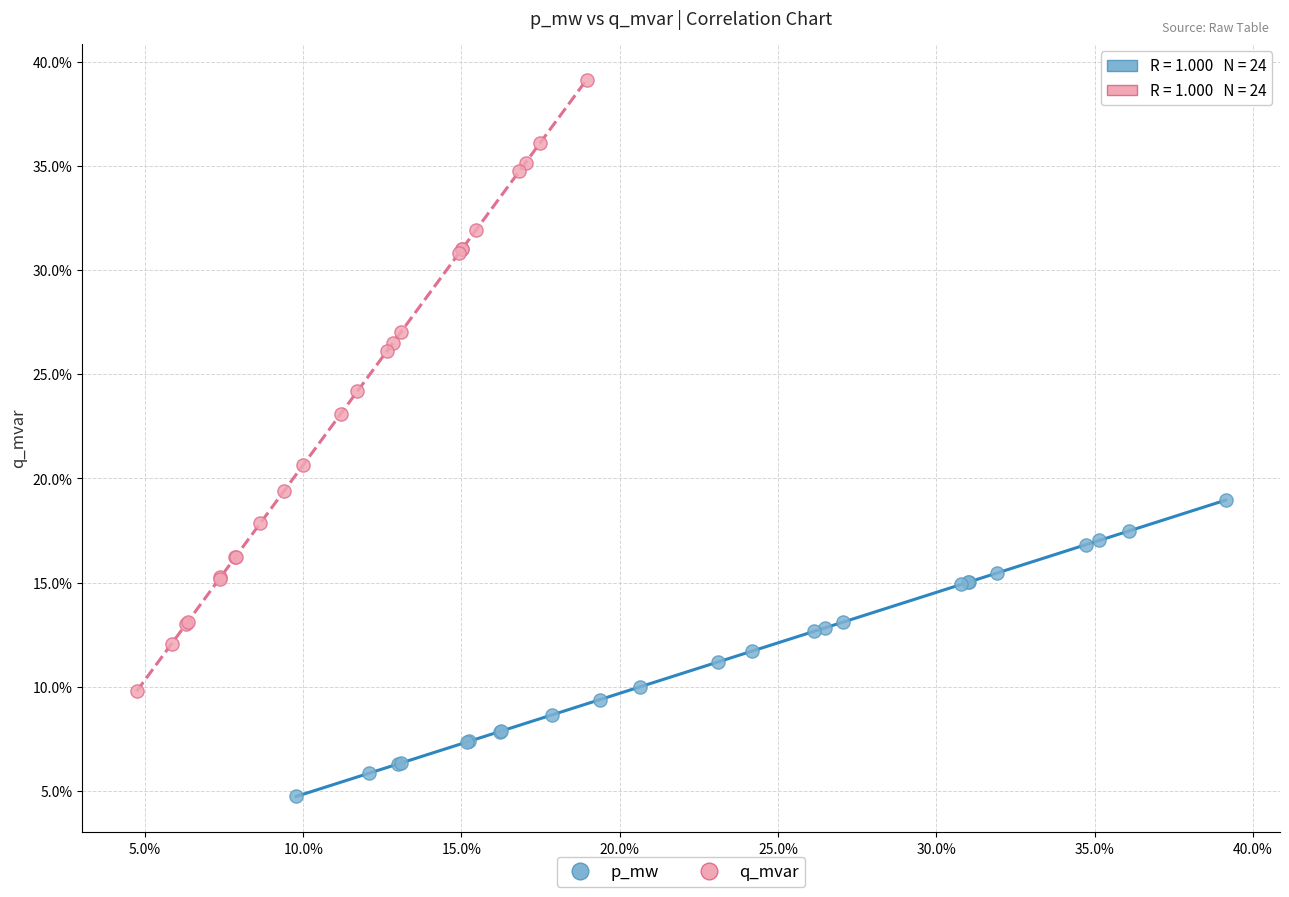

What are all the series names shown in the legend?

p_mw, q_mvar